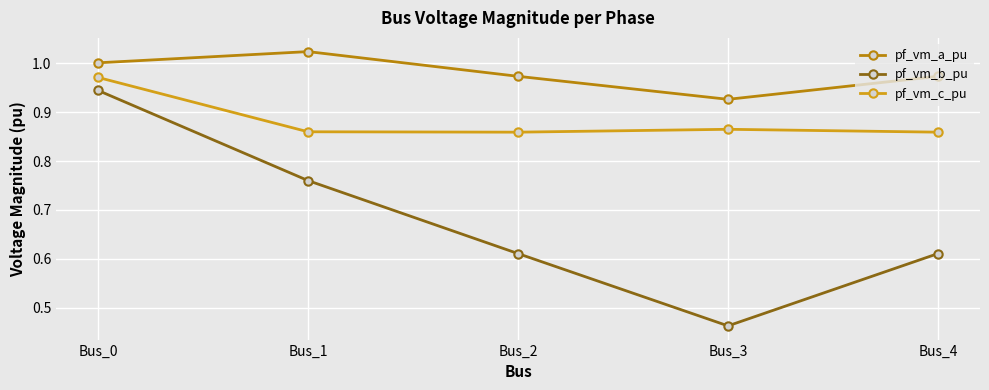

The pf_vm_c_pu series shows 1.0 at Bus_0. True or false?

True